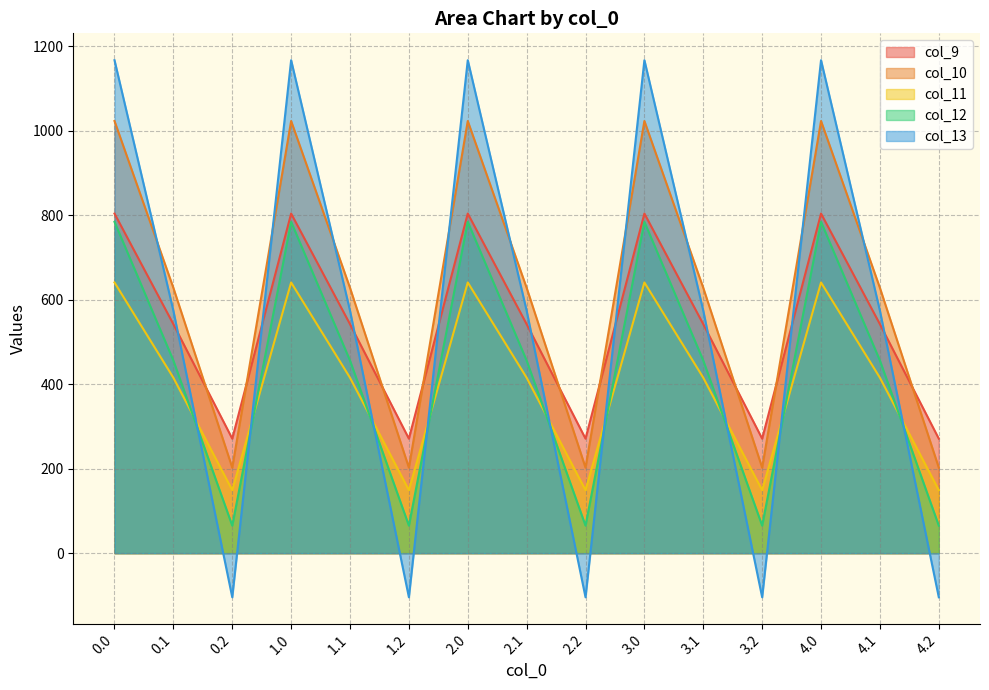

Rank the series by their maximum value, from lowest to highest.

col_11, col_12, col_9, col_10, col_13